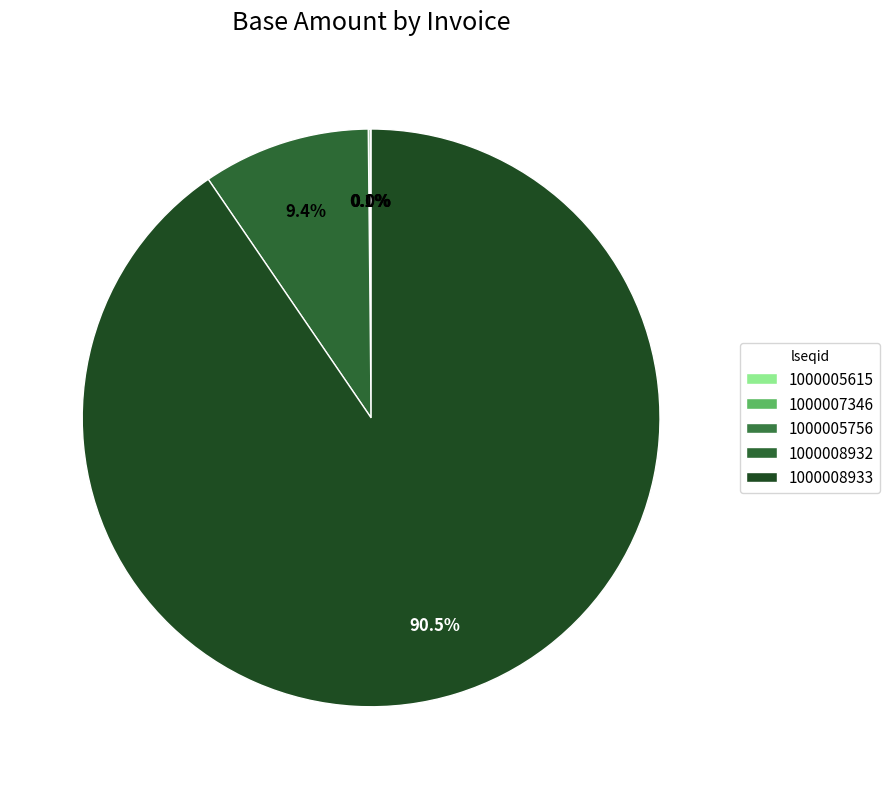

To the nearest percent, what is the difference between the largest and smallest slice percentages?

90%